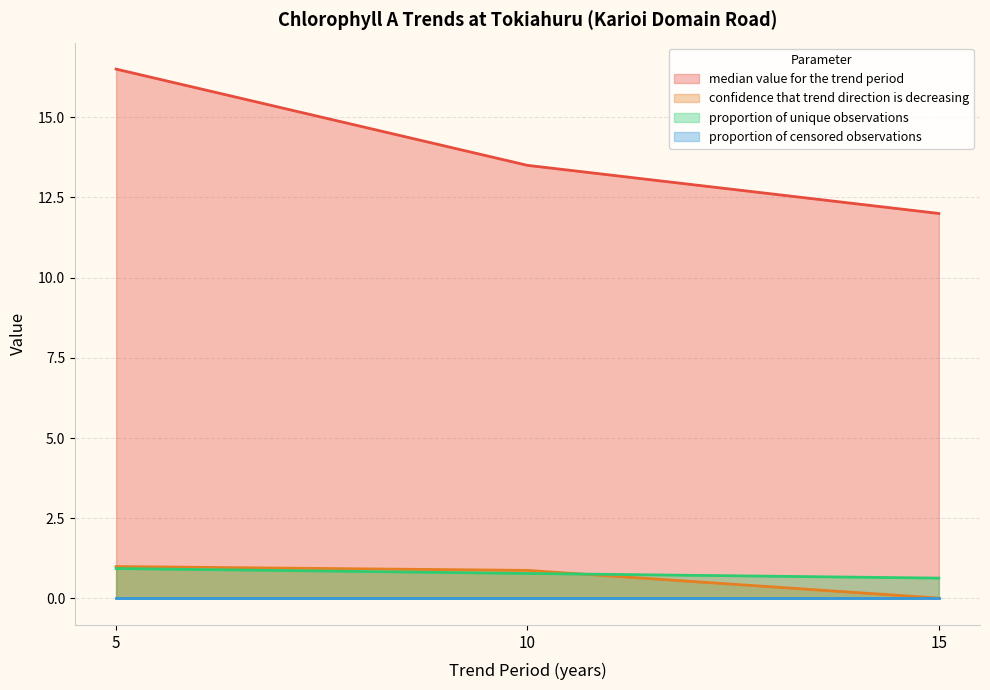

Count the median value for the trend period values in the range 12 to 16.

2